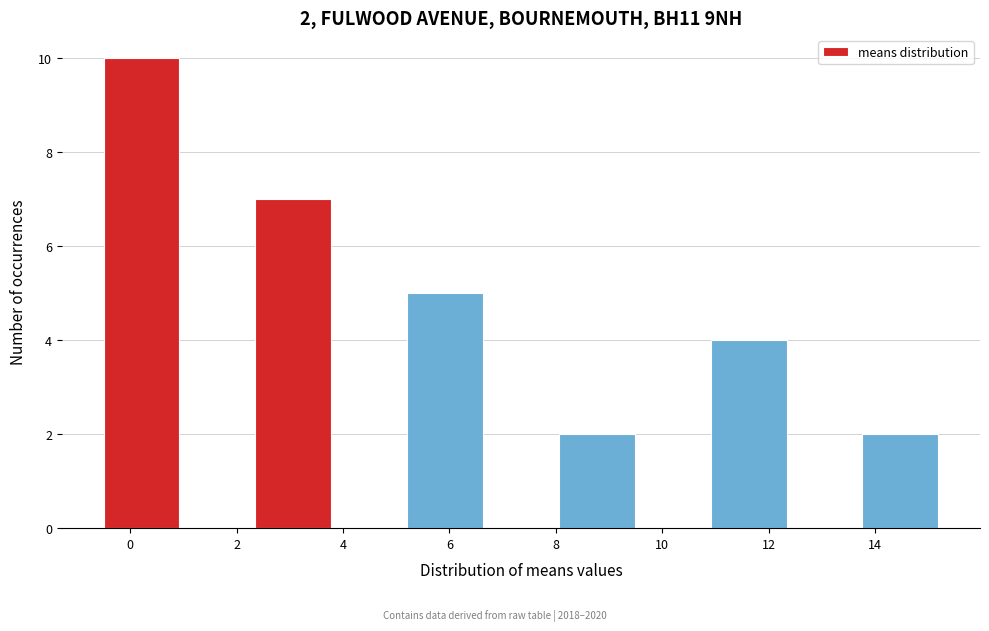

Over which range of the x-axis is the bar tallest?

-0.4 to 1.0